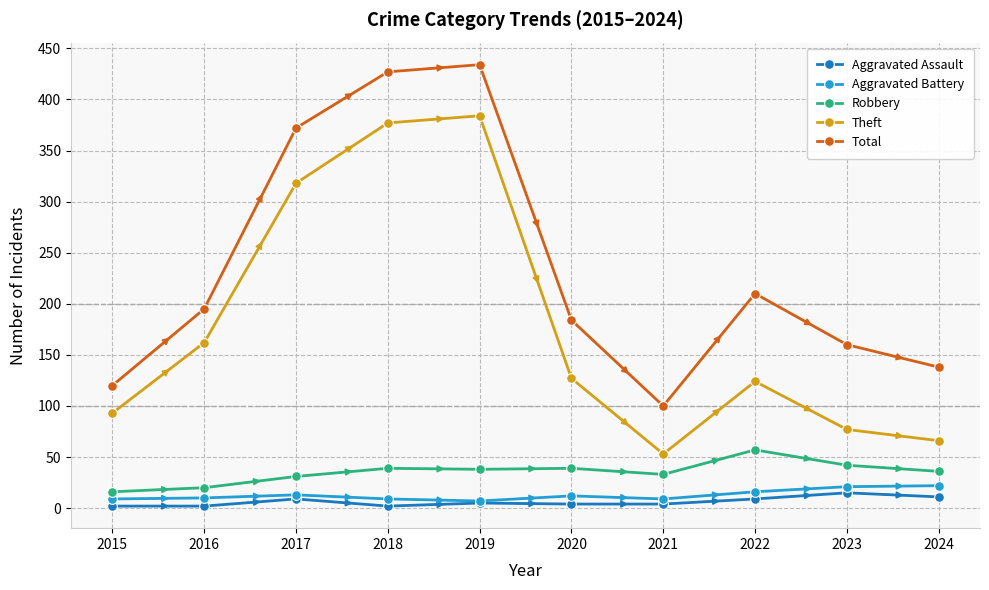

What is the average value of the Total series?

234